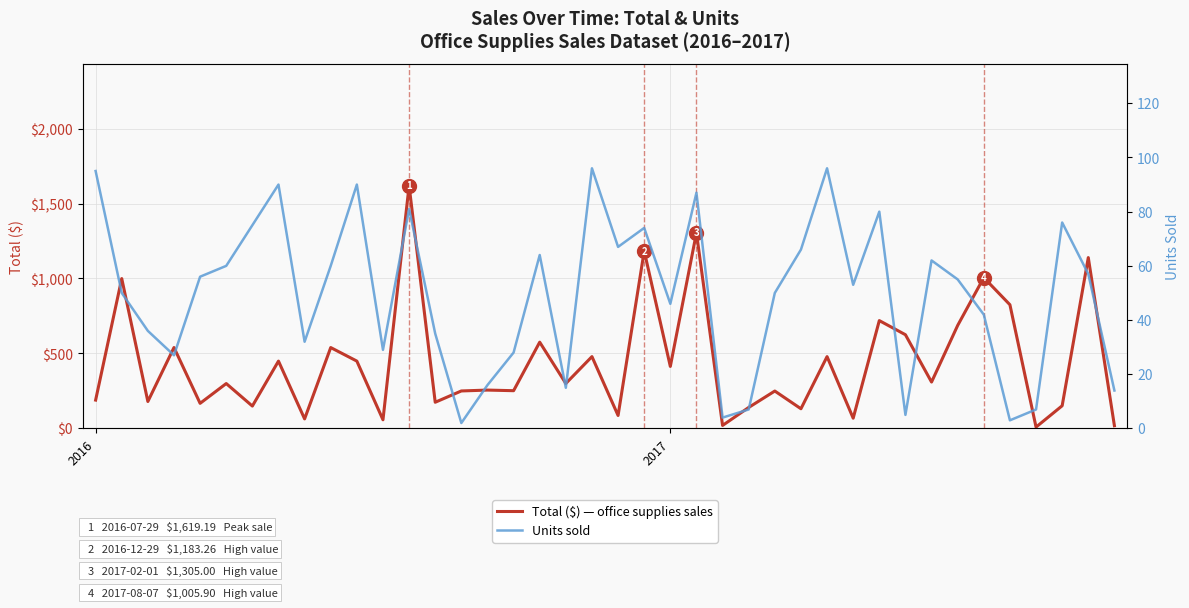

What are all the series names shown in the legend?

Total ($) — office supplies sales, Units sold